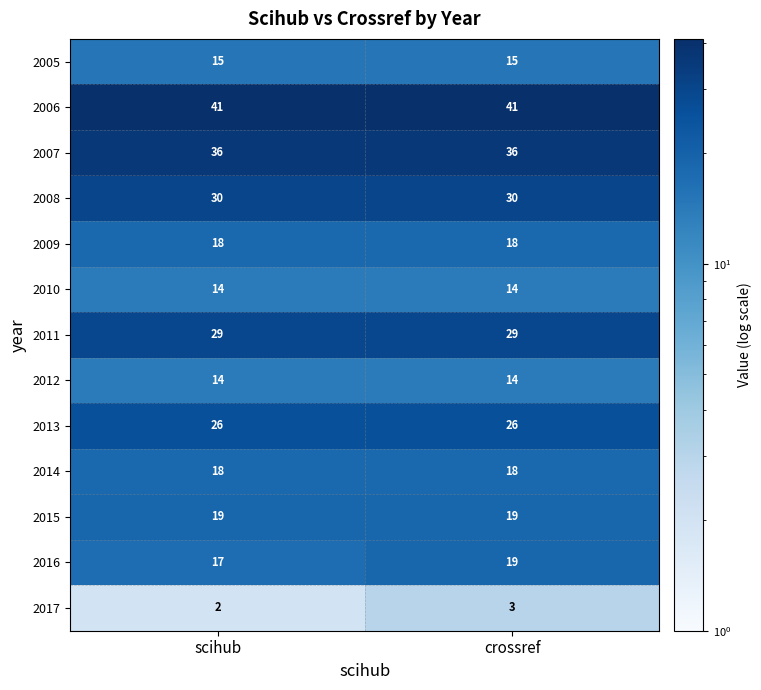

What value does the 2008 series have at crossref?

30